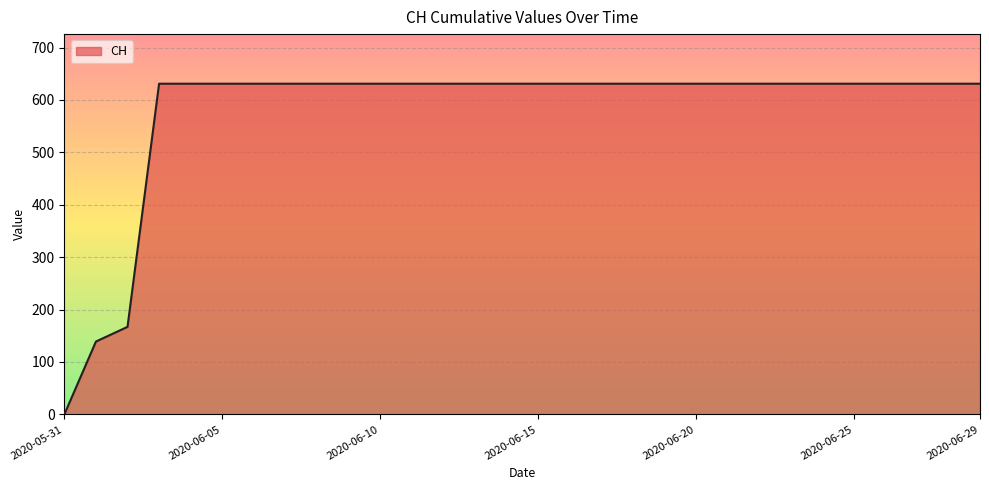

What is the maximum value shown in the chart?

631